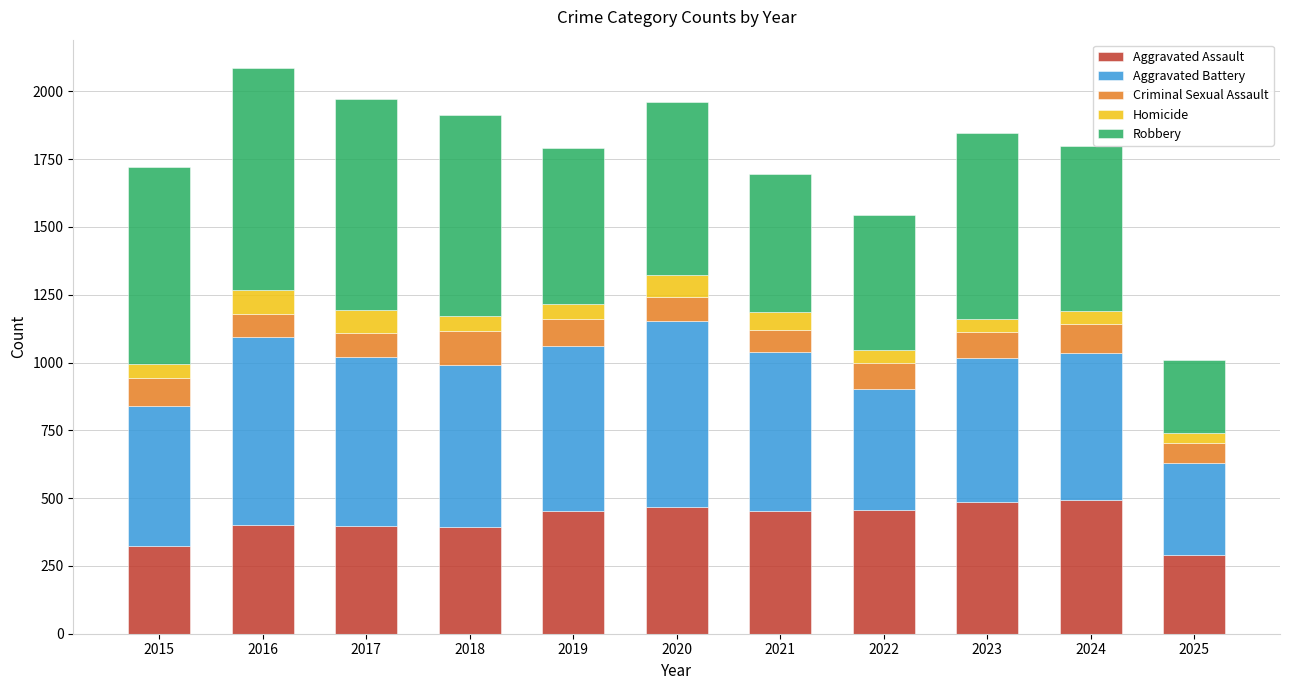

What is the difference between the maximum and minimum values in the Aggravated Assault series?

201